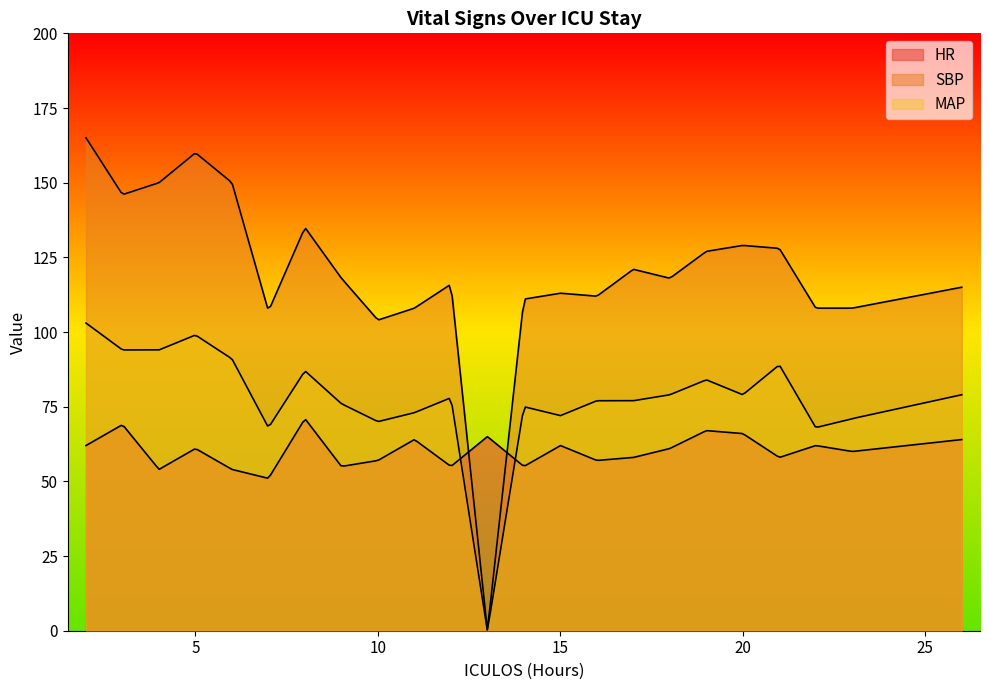

What is the approximate value of SBP at 19, to the nearest 10?

130